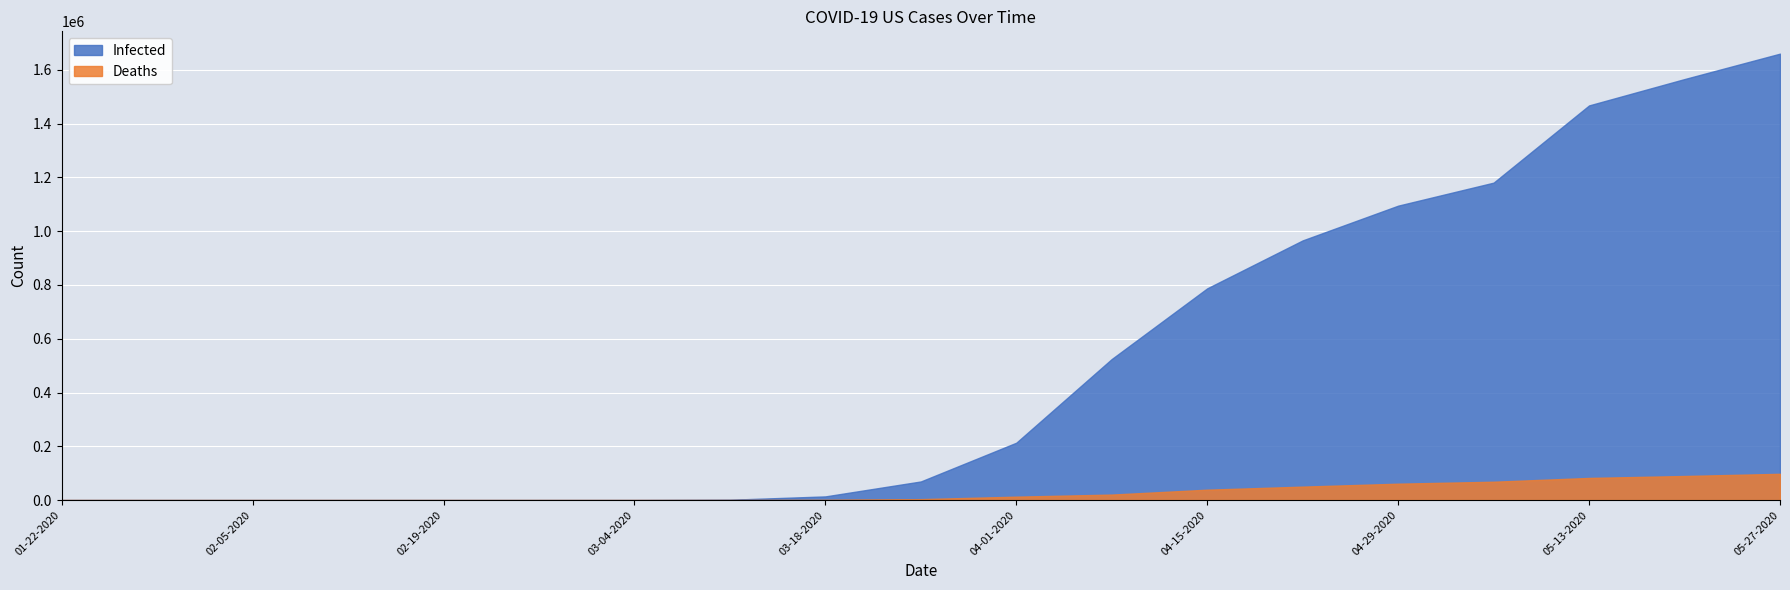

List the series in order of their peak value, lowest first.

Deaths, Infected